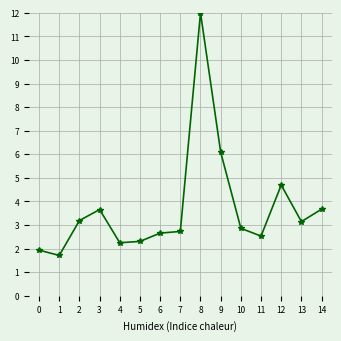

Is it true that the value at 5 is 2.3?

True